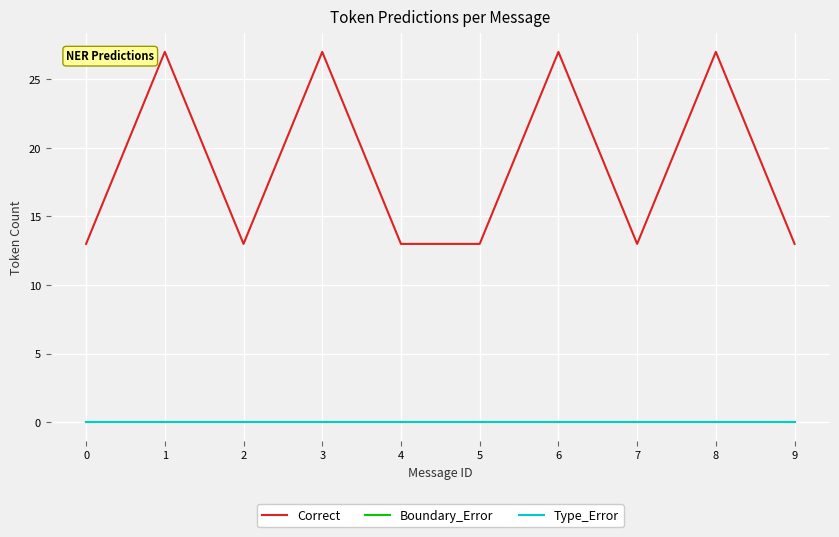

Does the chart have visible grid lines?

Yes